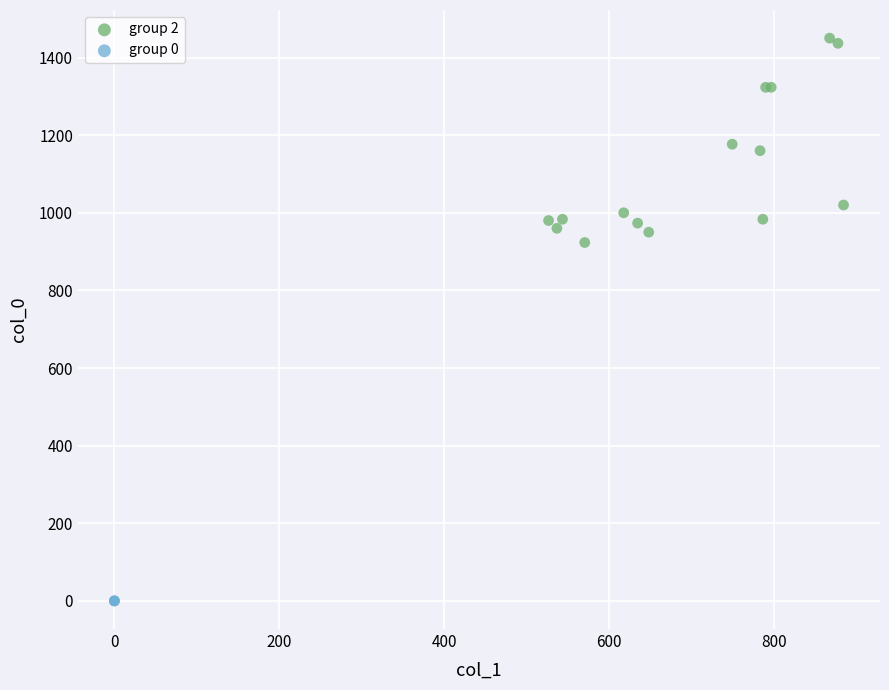

Which series reaches the maximum Y coordinate?

group 2